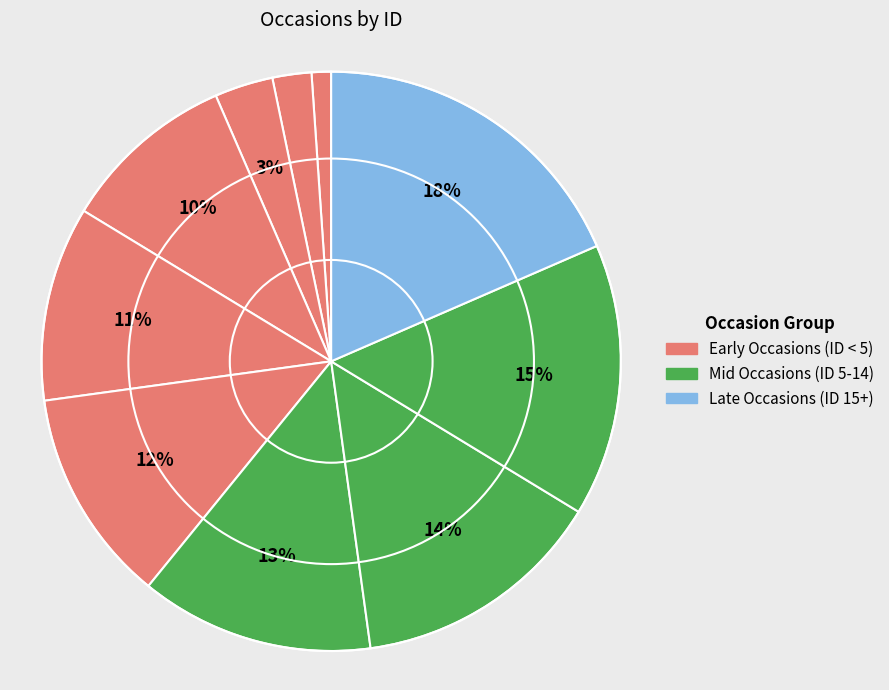

To the nearest percent, what is the average slice percentage?

10%